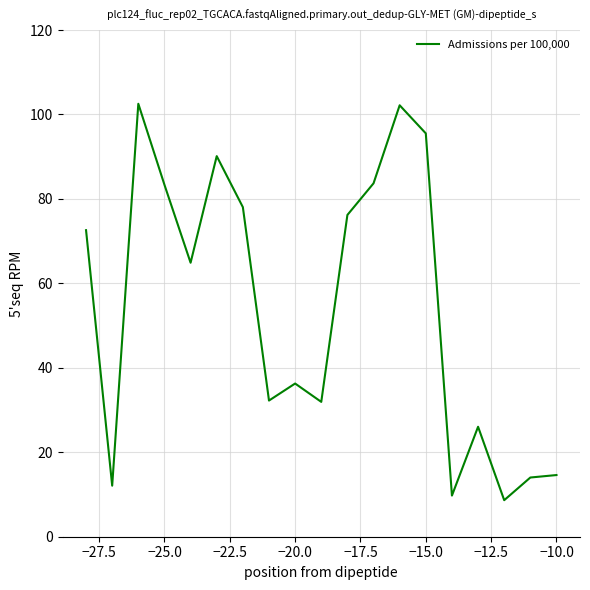

What is the minimum value shown in the chart?

8.7